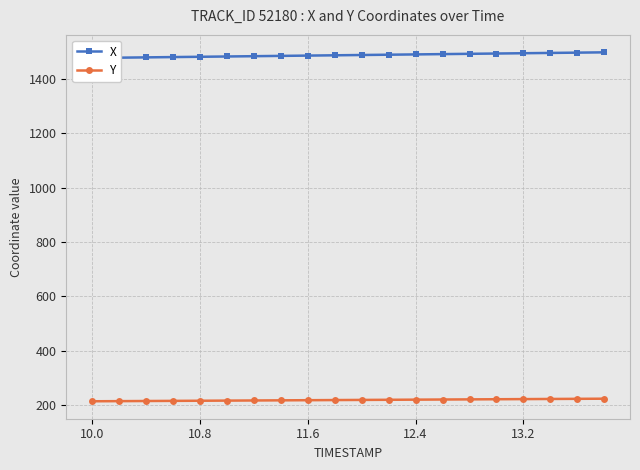

What are all the series names shown in the legend?

X, Y